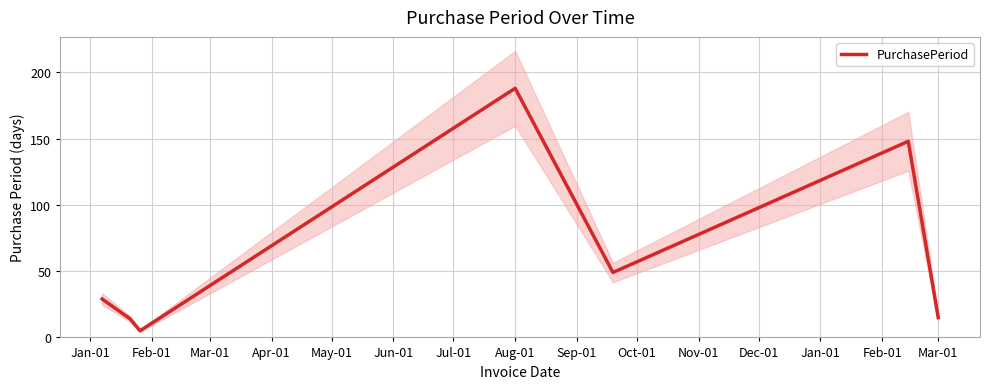

What is the highest value of the PurchasePeriod series?

188